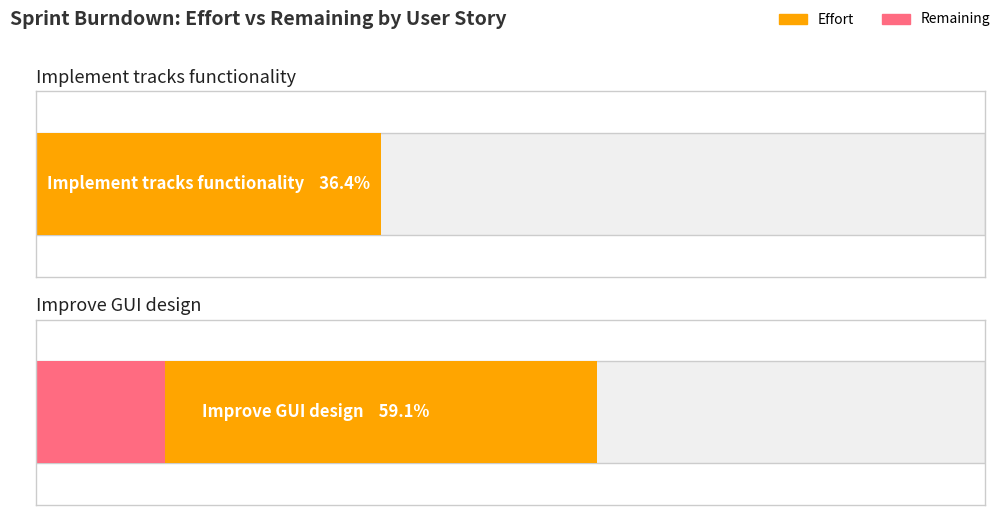

Does the chart contain stacked bars?

No